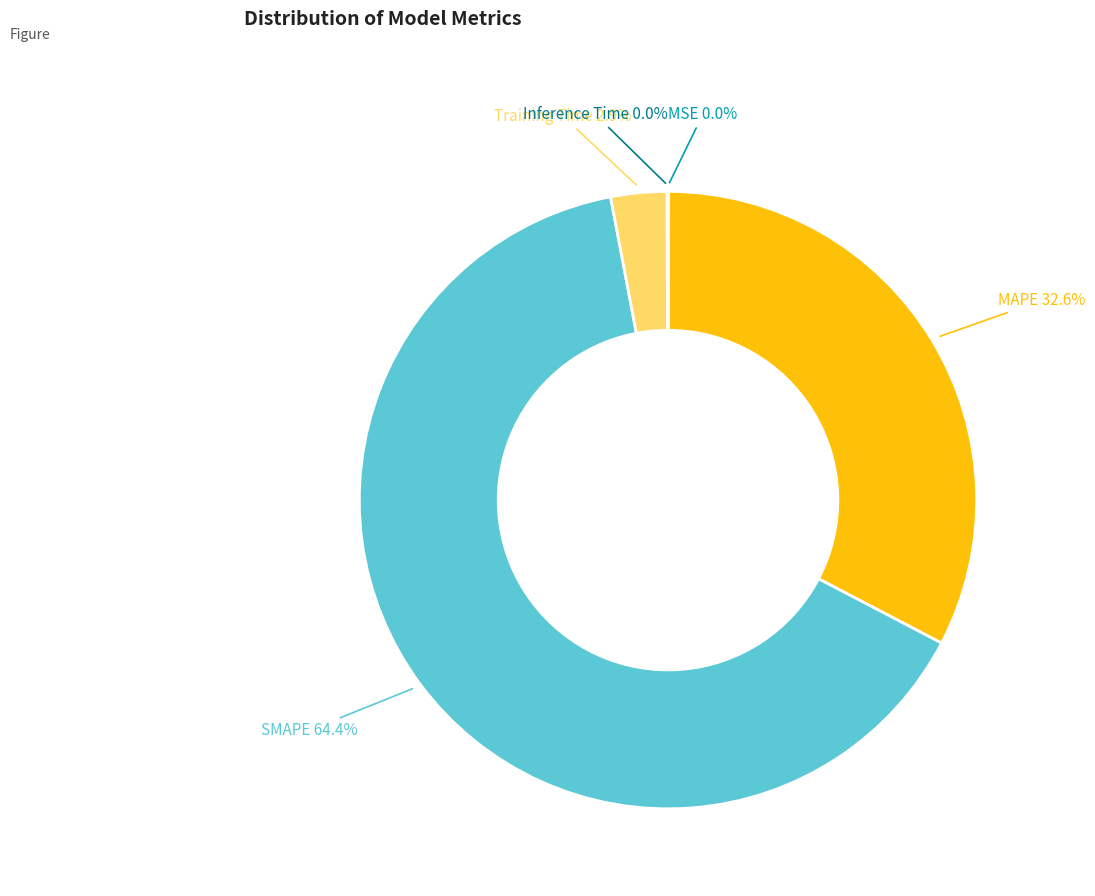

Is there any slice that represents more than half of the pie?

Yes